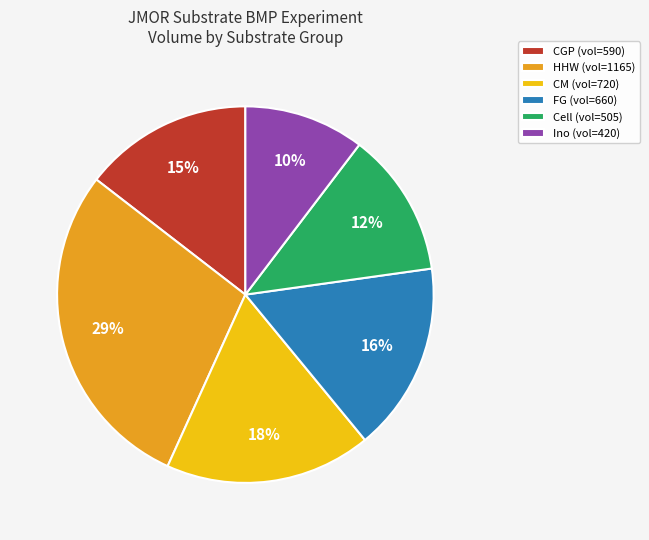

To the nearest percent, what percentage of the pie is CGP (vol=590)?

15%